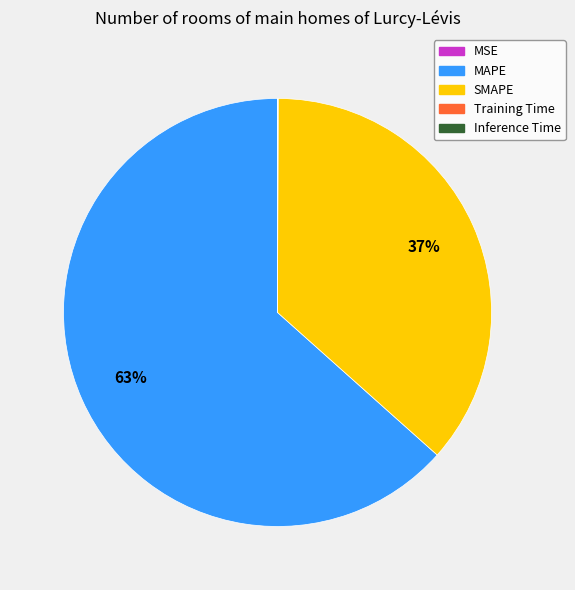

Is it true that MAPE is 76% of the pie?

False